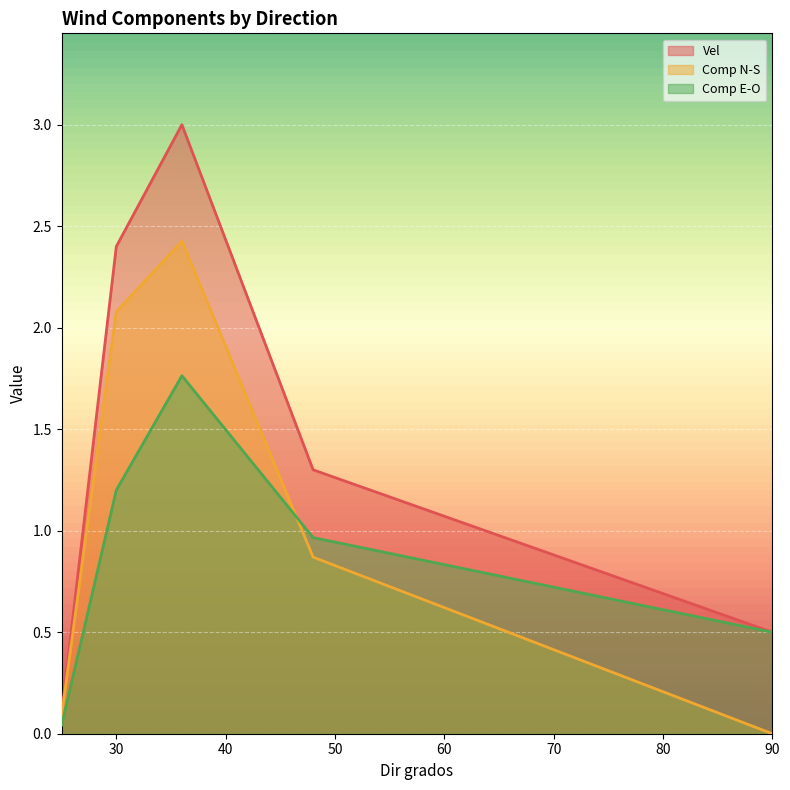

In Vel, how many points are higher than both neighbors (excluding endpoints)?

1